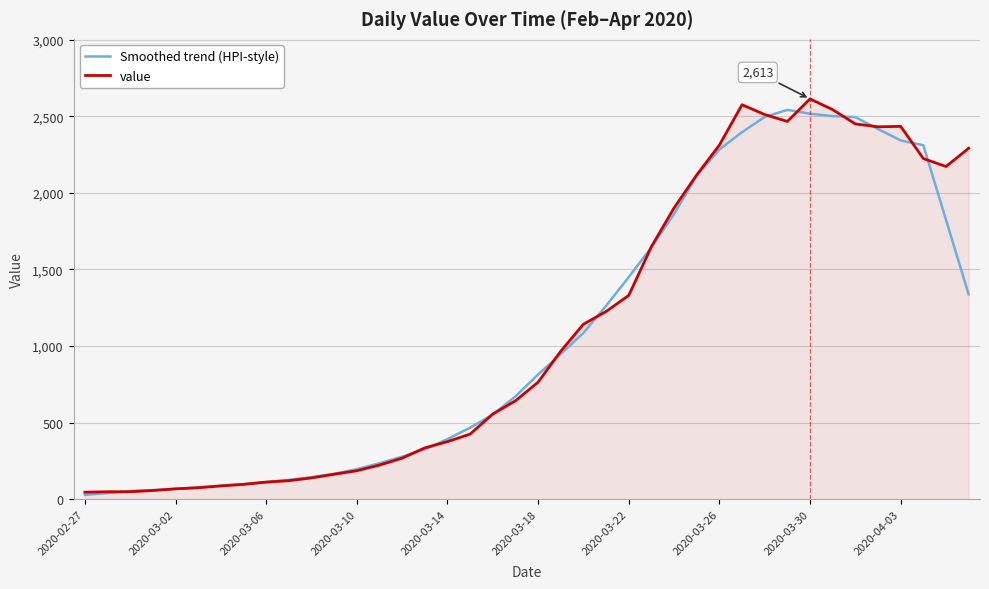

Reading left to right, list all the values displayed in this chart.

Smoothed trend (HPI-style): 29.4	41.0	54.8	60.6	68.2	77.8	88.8	99.4	112.2	127.4	145.2	167.4	196.8	236.0	278.6	326.4	393.0	467.8	553.6	671.6	815.0	948.8	1086.4	1263.2	1450.2	1645.0	1862.2	2111.0	2283.4	2396.2	2495.4	2541.6	2516.6	2500.6	2494.2	2416.4	2342.2	2310.4	1824.2	1337.4
value: 47.0	50.0	50.0	58.0	69.0	76.0	88.0	98.0	113.0	122.0	140.0	164.0	187.0	224.0	269.0	336.0	377.0	426.0	557.0	643.0	765.0	967.0	1143.0	1226.0	1331.0	1649.0	1902.0	2117.0	2312.0	2575.0	2511.0	2466.0	2613.0	2543.0	2450.0	2431.0	2434.0	2224.0	2172.0	2291.0